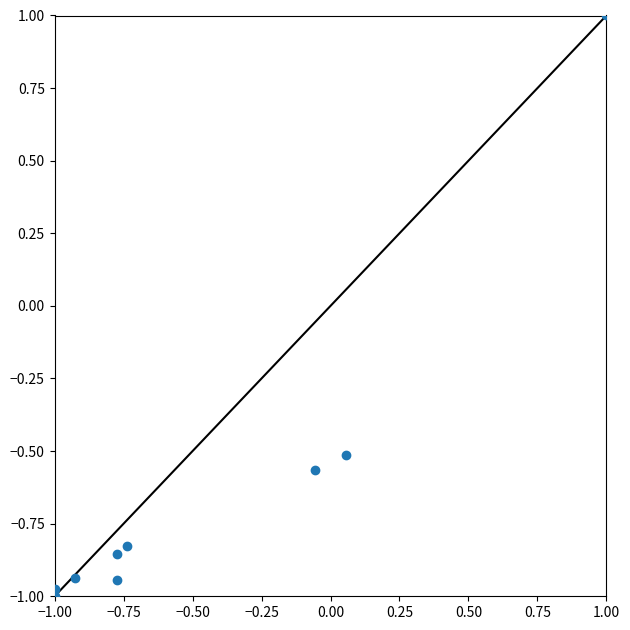

What is the range of X values (max minus min)?

2.0